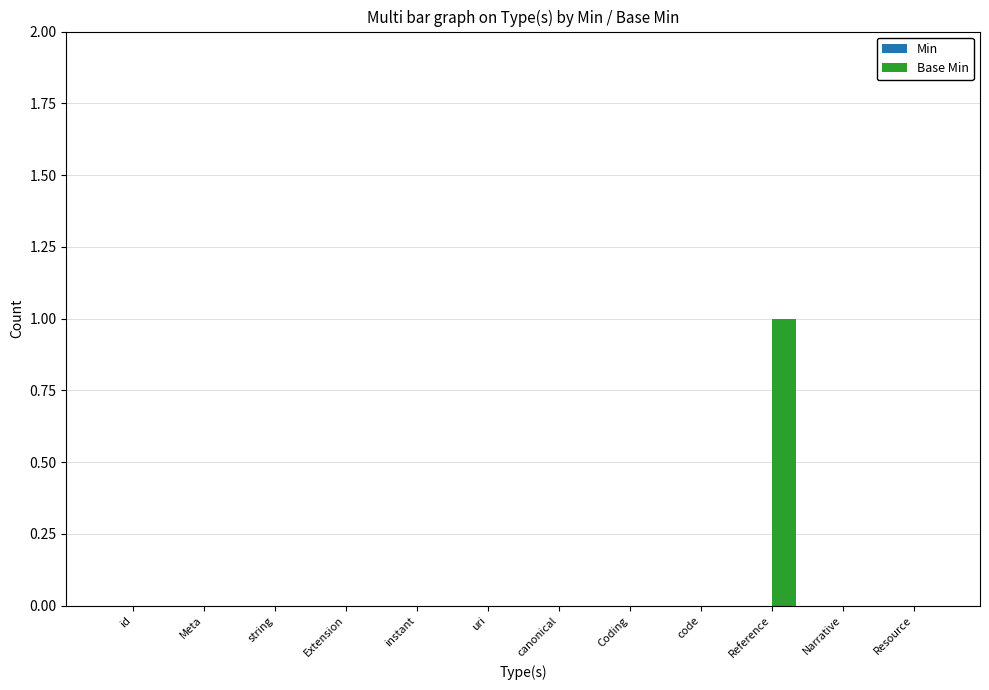

Which label corresponds to the largest value in the chart?

Reference